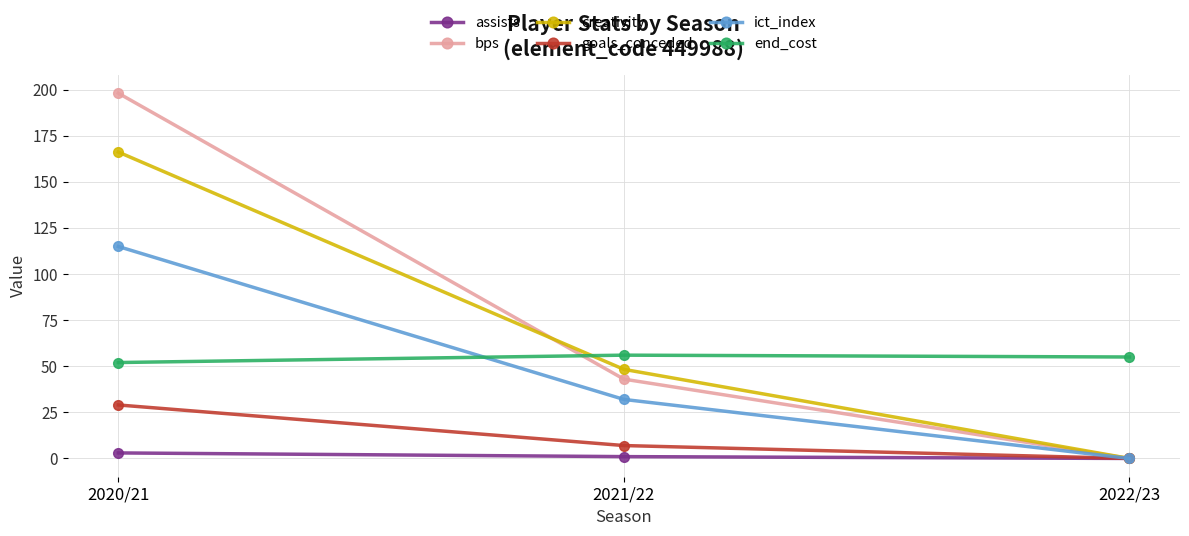

Reading left to right, list all the values displayed in this chart.

assists: 2020/21=3.0	2021/22=1.0	2022/23=0.0
bps: 2020/21=198.0	2021/22=43.0	2022/23=0.0
creativity: 2020/21=166.1	2021/22=48.3	2022/23=0.0
goals_conceded: 2020/21=29.0	2021/22=7.0	2022/23=0.0
ict_index: 2020/21=114.9	2021/22=32.0	2022/23=0.0
end_cost: 2020/21=52.0	2021/22=56.0	2022/23=55.0